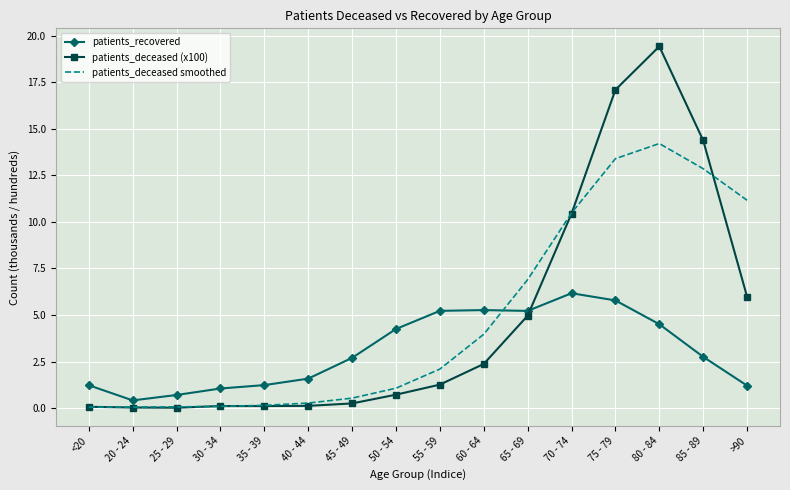

What is the total value across all series at 75 - 79?

36.3